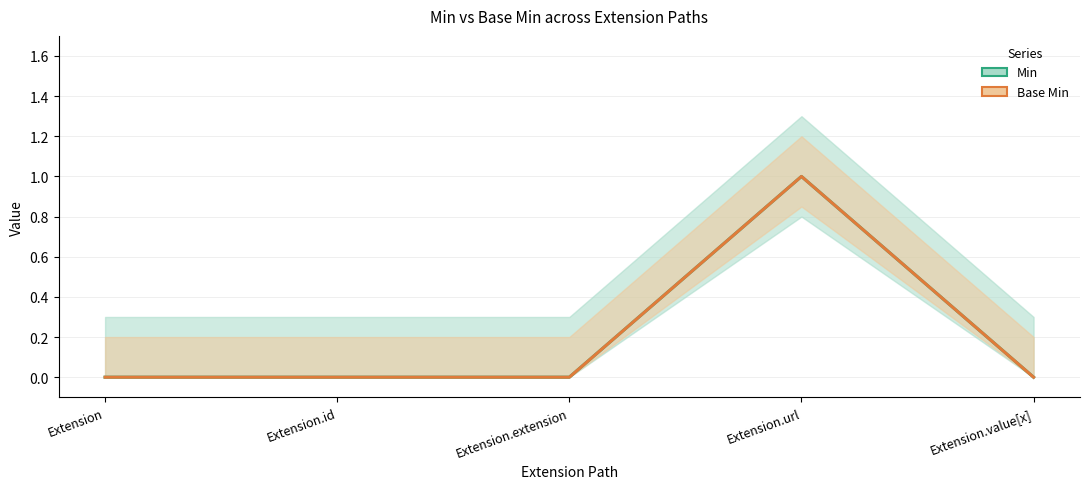

True or false: Min has more than 1 points higher than both neighbors.

False